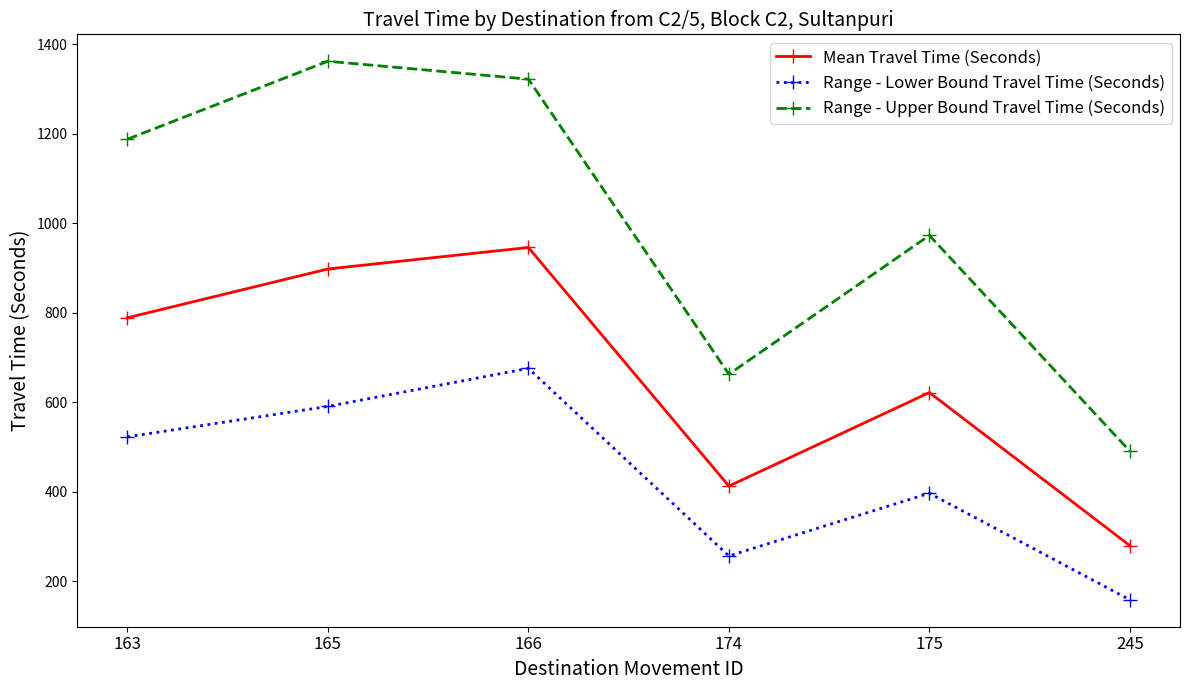

Reading right to left, transcribe all the data shown in this chart.

Mean Travel Time (Seconds): 280	622	413	946	898	789
Range - Lower Bound Travel Time (Seconds): 159	397	257	676	591	523
Range - Upper Bound Travel Time (Seconds): 491	973	663	1322	1362	1188